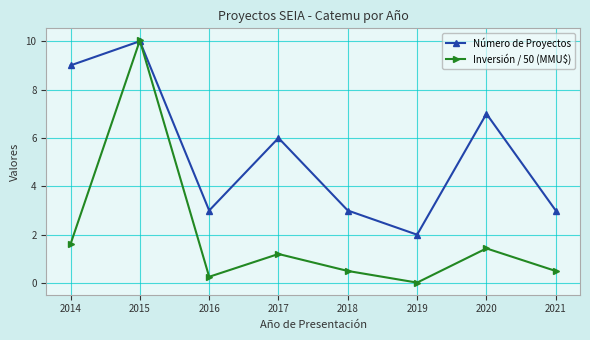

What is the sum of all Número de Proyectos values?

43.0